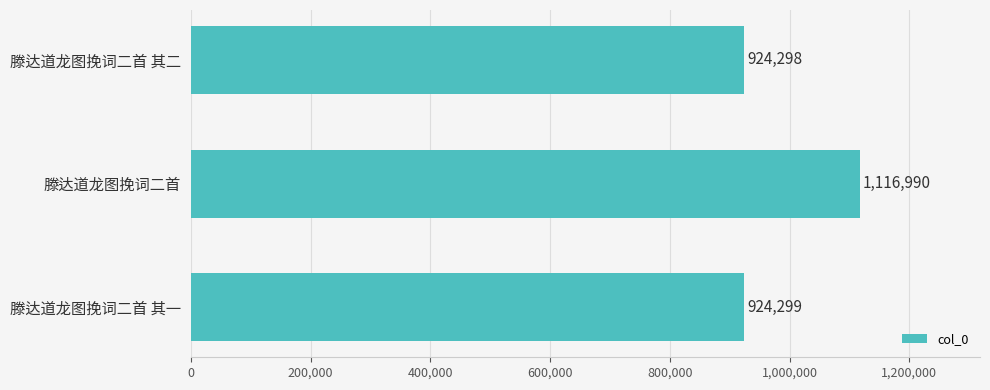

Reading top to bottom, what are all the values shown in this chart?

滕达道龙图挽词二首 其二=924298	滕达道龙图挽词二首=1116990	滕达道龙图挽词二首 其一=924299